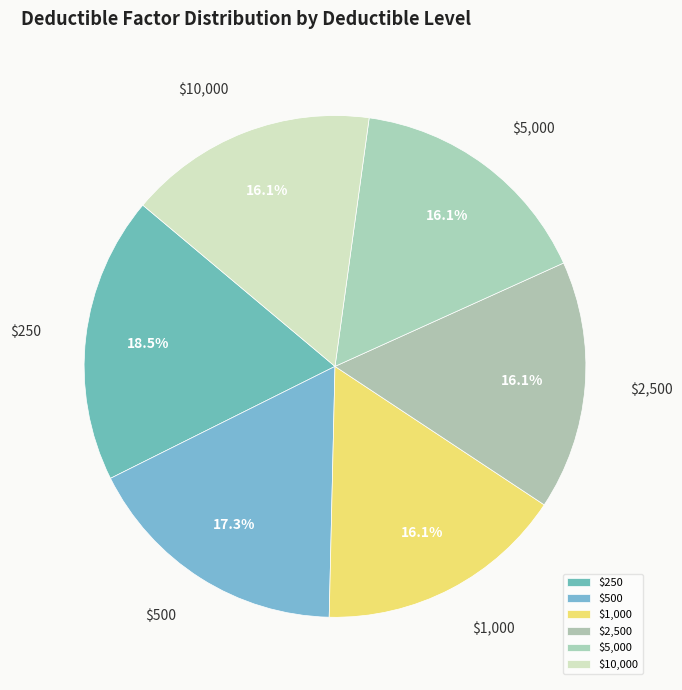

The $2,500 slice represents 16% of the pie. True or false?

True